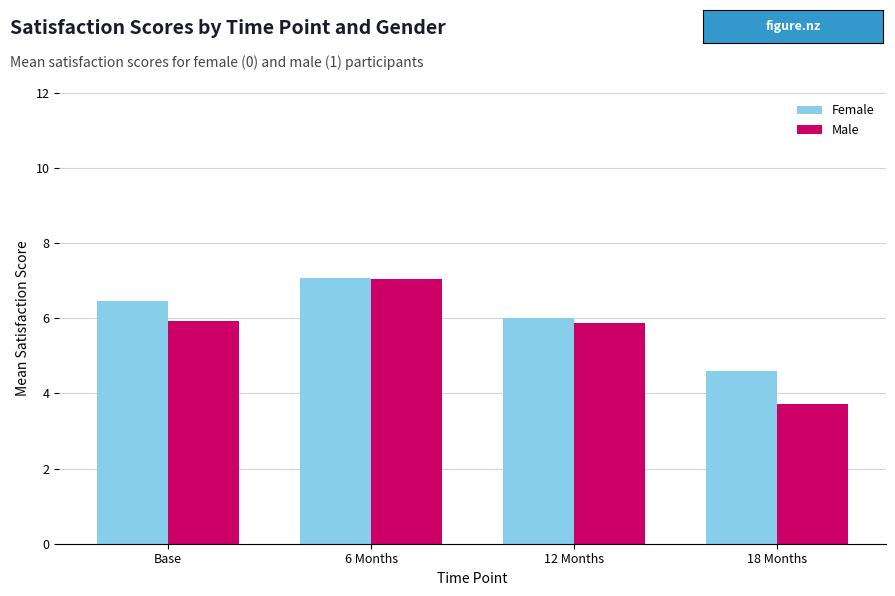

The value of Female at Base is 10.3. True or false?

False